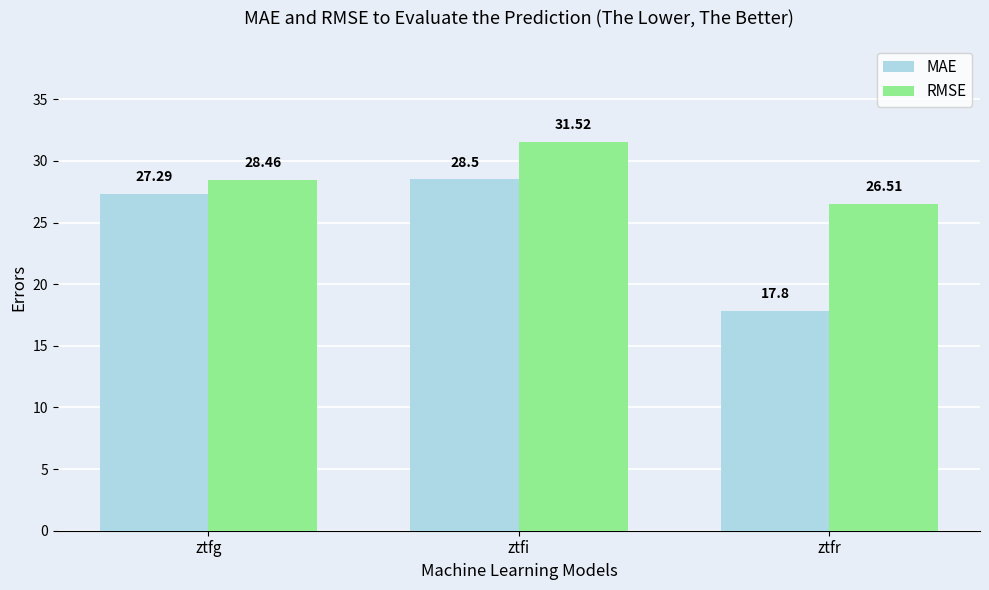

Where does the RMSE series first go above 28?

ztfg